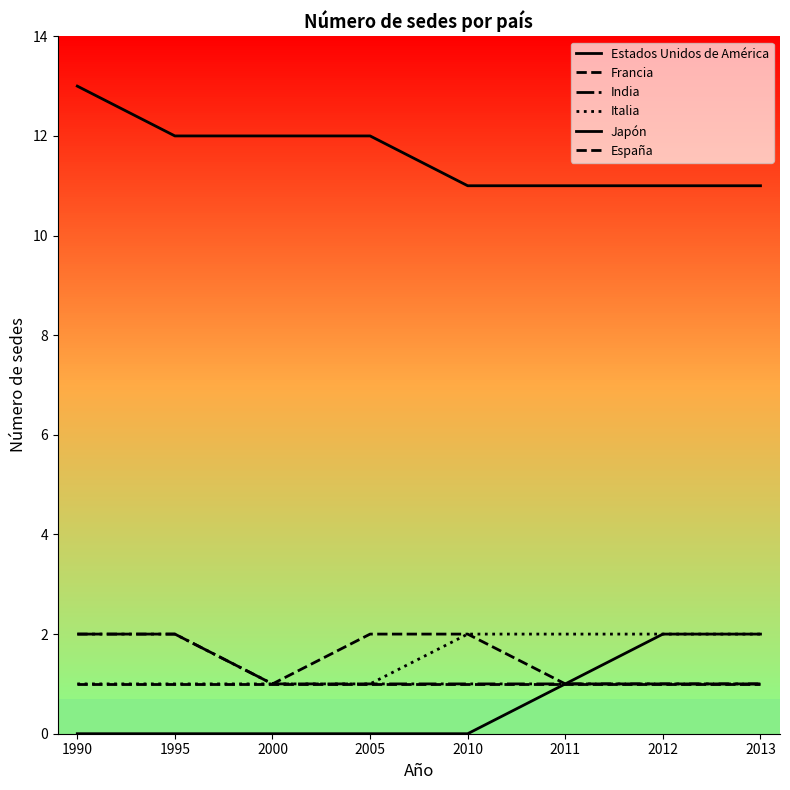

How many lines are shown in the chart?

6